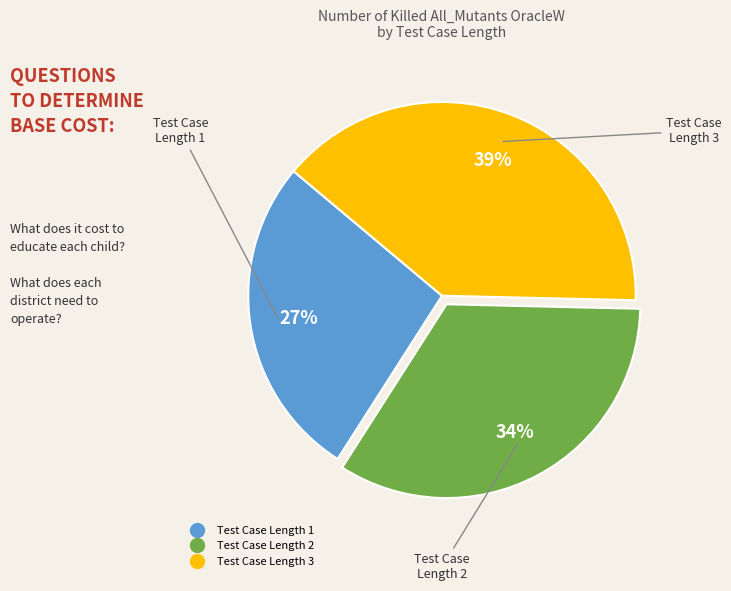

Does any single category account for the majority?

No